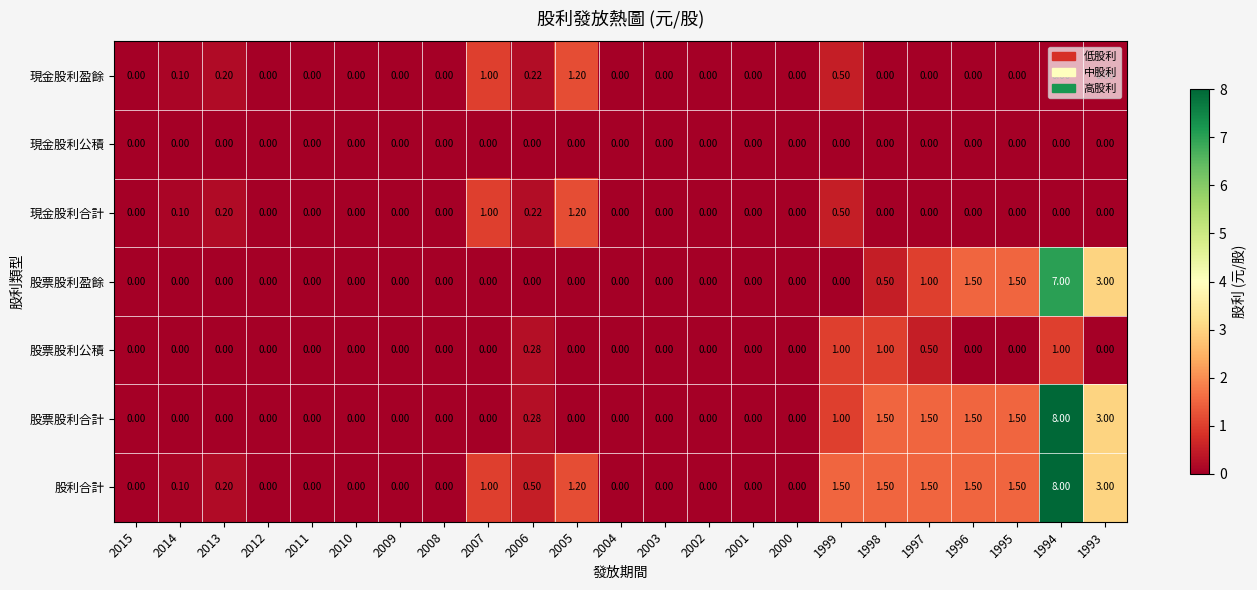

Which series has the largest total across all categories?

股利合計